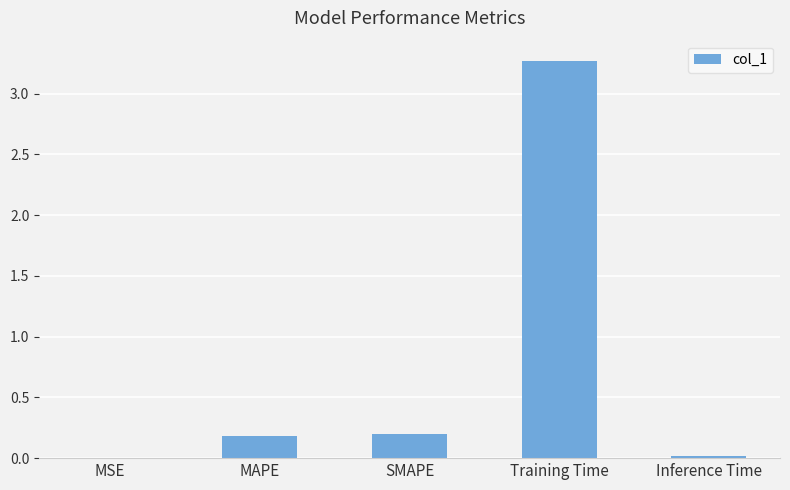

What is the maximum value shown in the chart?

3.3